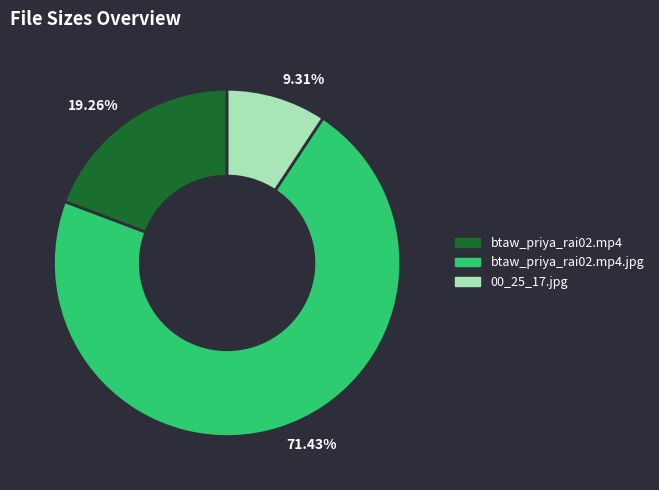

Which has a higher value, 9.31% or 71.43%?

71.43%